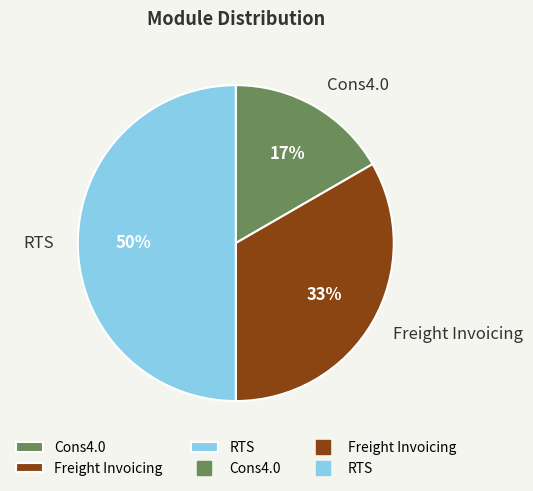

How many segments does this pie chart have?

3